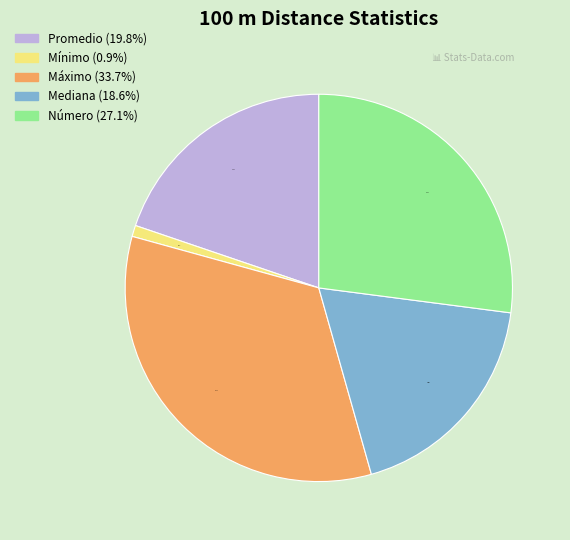

What percentage do Máximo and Mediana together represent?

52.2%